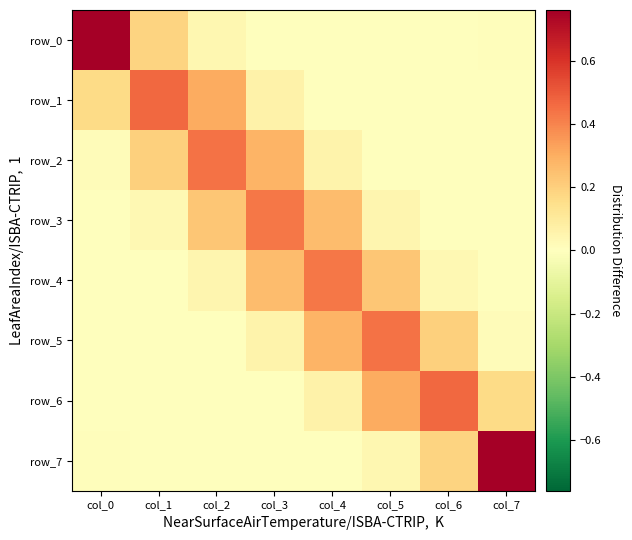

What is the difference between the maximum and minimum values in the row_1 series?

0.5